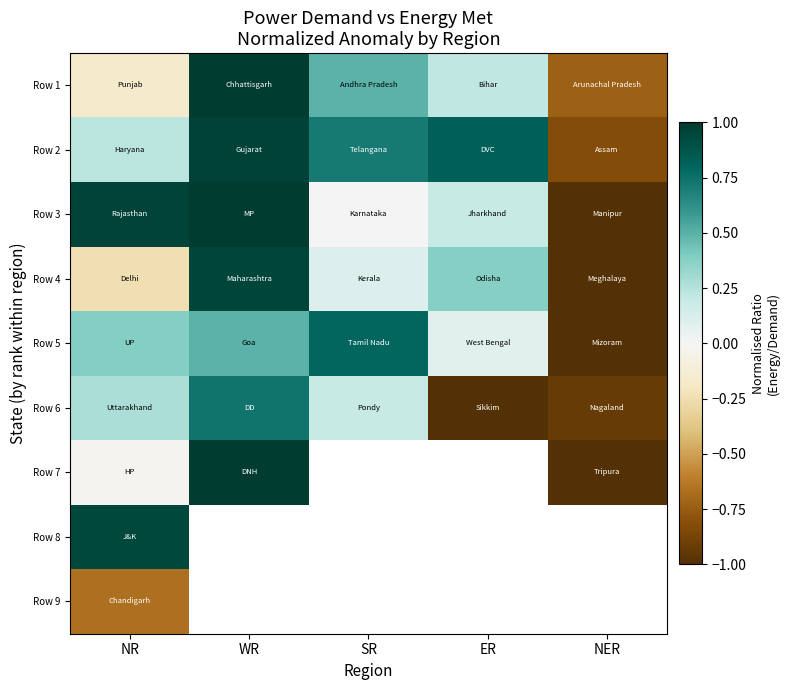

The Row 4 series shows 0.2 at ER. True or false?

False